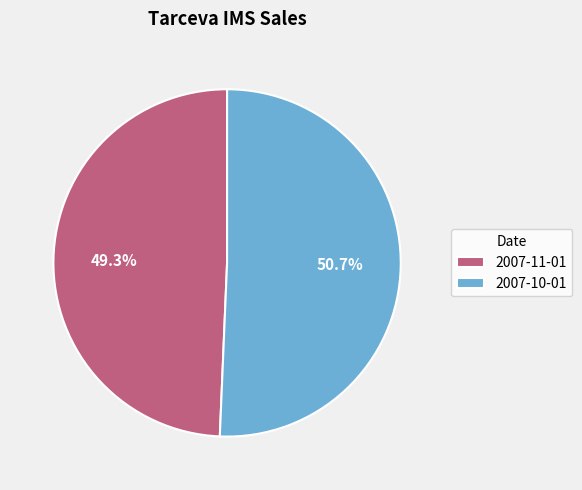

How much of the chart is everything except 2007-10-01?

49.3%